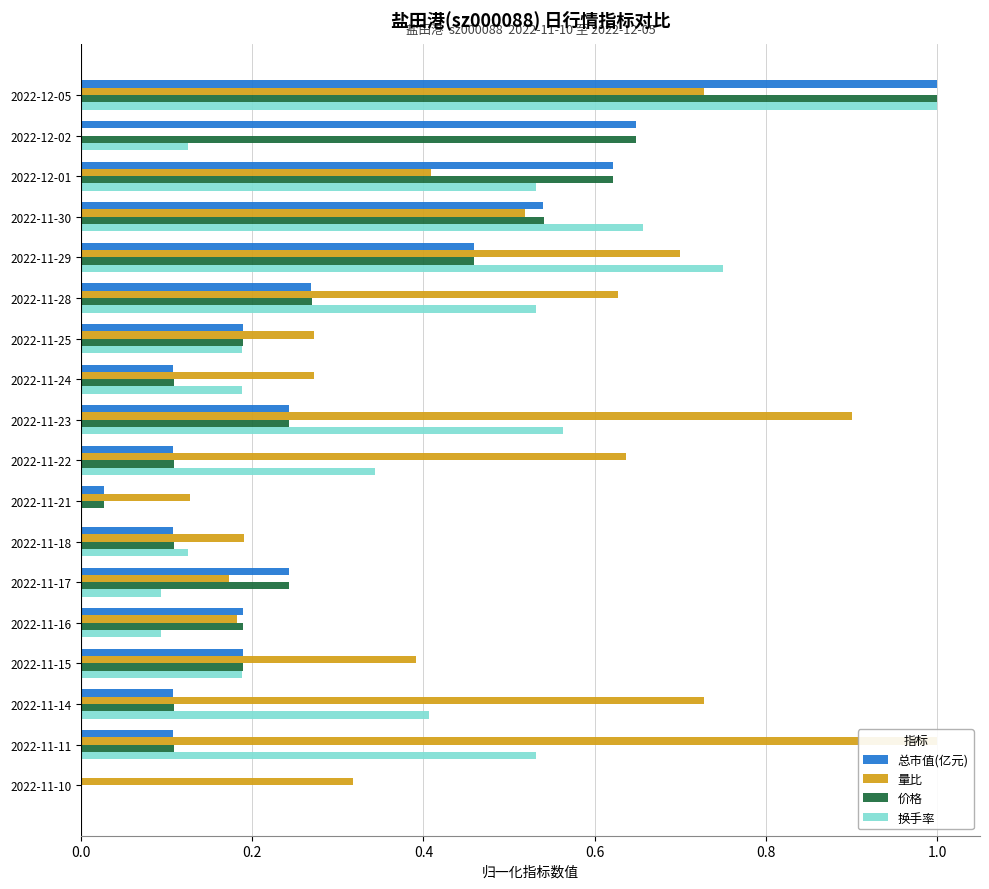

Is it true that 量比 equals 0.1 at 2022-11-18?

False